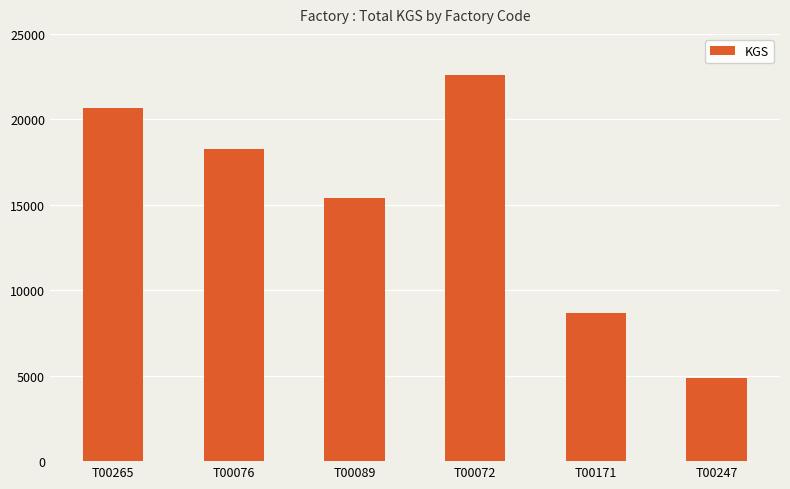

List the labels in order of value, smallest first.

T00247, T00171, T00089, T00076, T00265, T00072